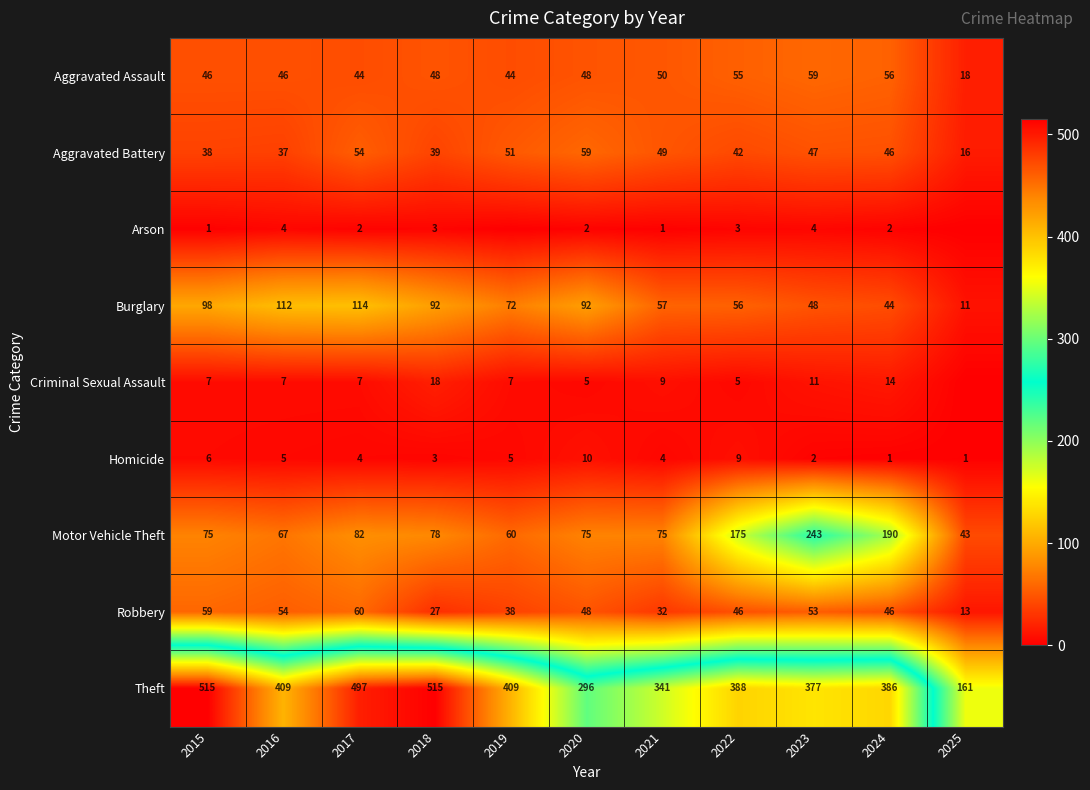

List the labels in order of Aggravated Battery value, smallest first.

2025, 2016, 2015, 2018, 2022, 2024, 2023, 2021, 2019, 2017, 2020